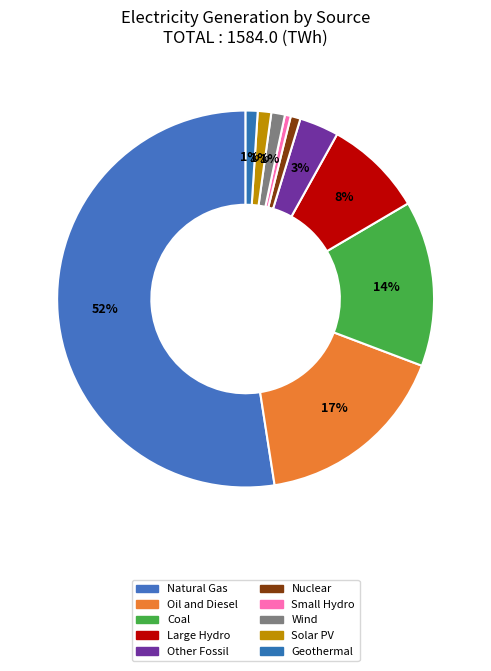

What percentage is NOT represented by Solar PV?

98.8%